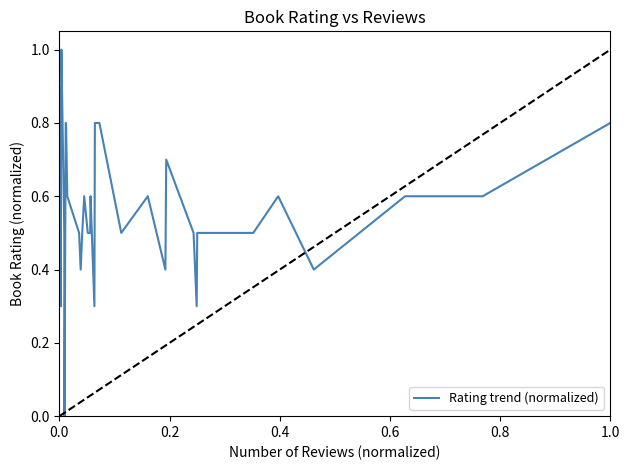

What is the maximum value shown in the chart?

1.0